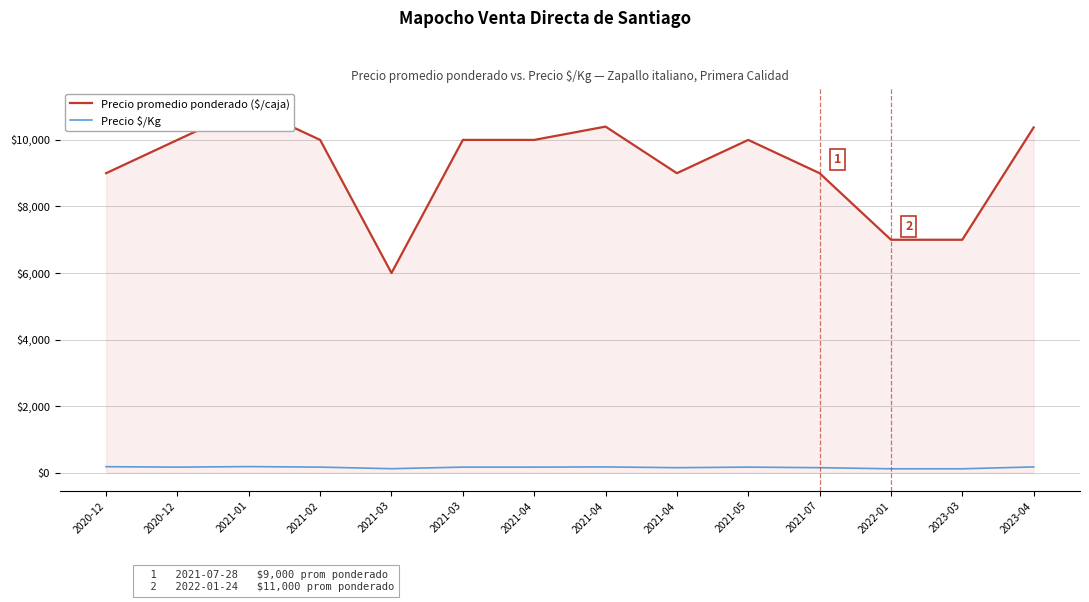

Does the chart have visible grid lines?

Yes